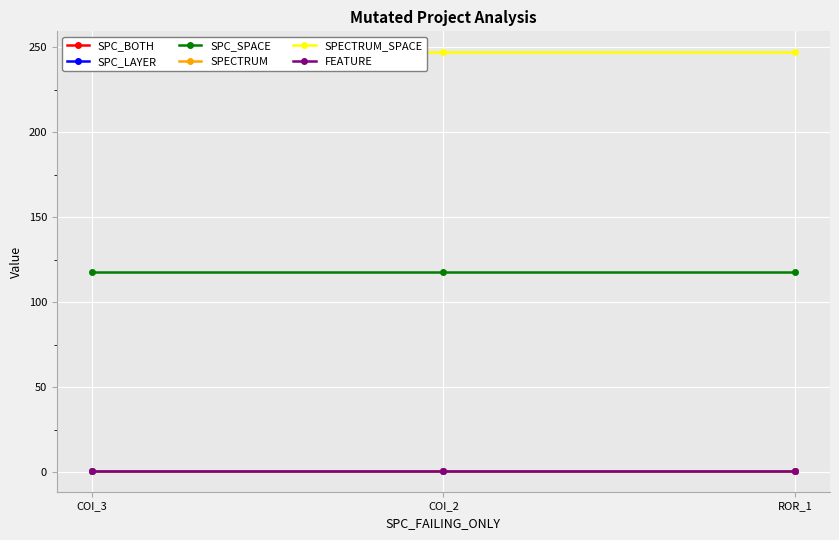

What is the sum of the FEATURE values at COI_2 and ROR_1?

2